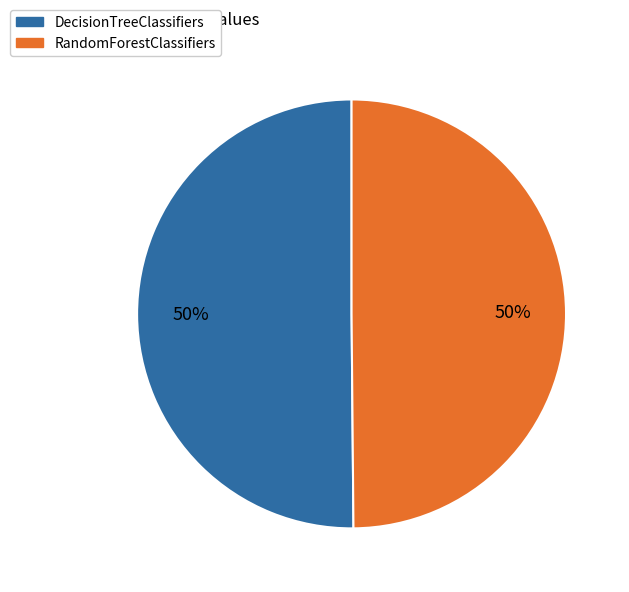

How many slices are in this pie chart?

2